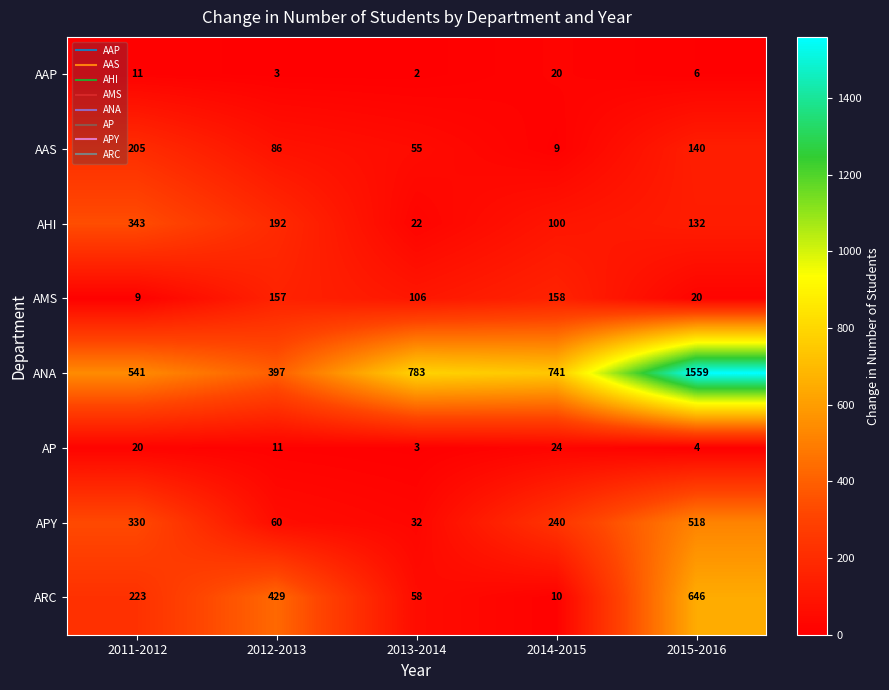

At which category does the chart reach its minimum across all series?

2013-2014